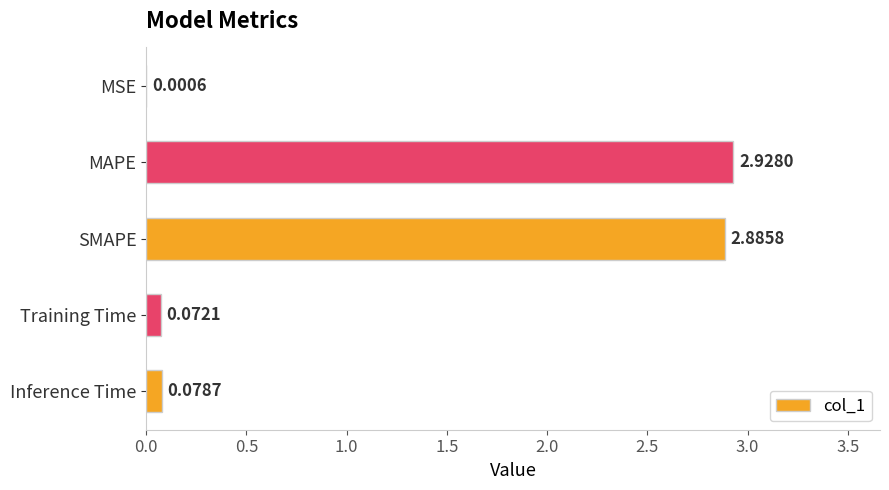

At which label is the value closest to 1?

Inference Time